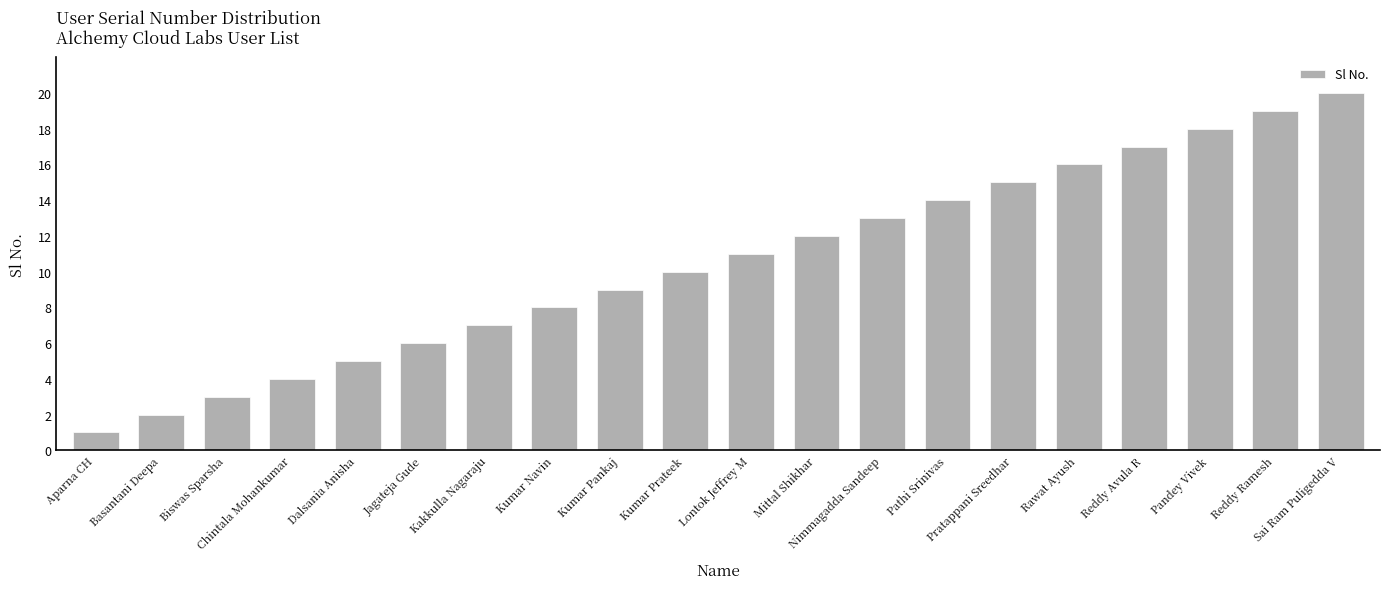

Rank the categories by value from lowest to highest.

Aparna CH, Basantani Deepa, Biswas Sparsha, Chintala Mohankumar, Dalsania Anisha, Jagateja Gude, Kakkulla Nagaraju, Kumar Navin, Kumar Pankaj, Kumar Prateek, Lontok Jeffrey M, Mittal Shikhar, Nimmagadda Sandeep, Pathi Srinivas, Pratappani Sreedhar, Rawat Ayush, Reddy Avula R, Pandey Vivek, Reddy Ramesh, Sai Ram Puligedda V